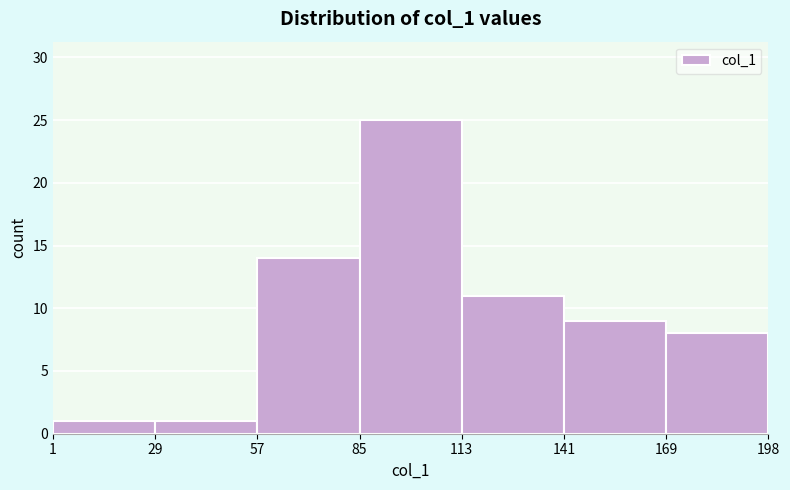

Reading left to right, transcribe this chart: for each bar, give the range it covers on the x-axis and its height. The values are not printed on the chart, so give them approximately, as read against the axis.

1 to 29: 1
29 to 57: 1
57 to 85: 14
85 to 113: 25
113 to 141: 11
141 to 169: 9
169 to 198: 8